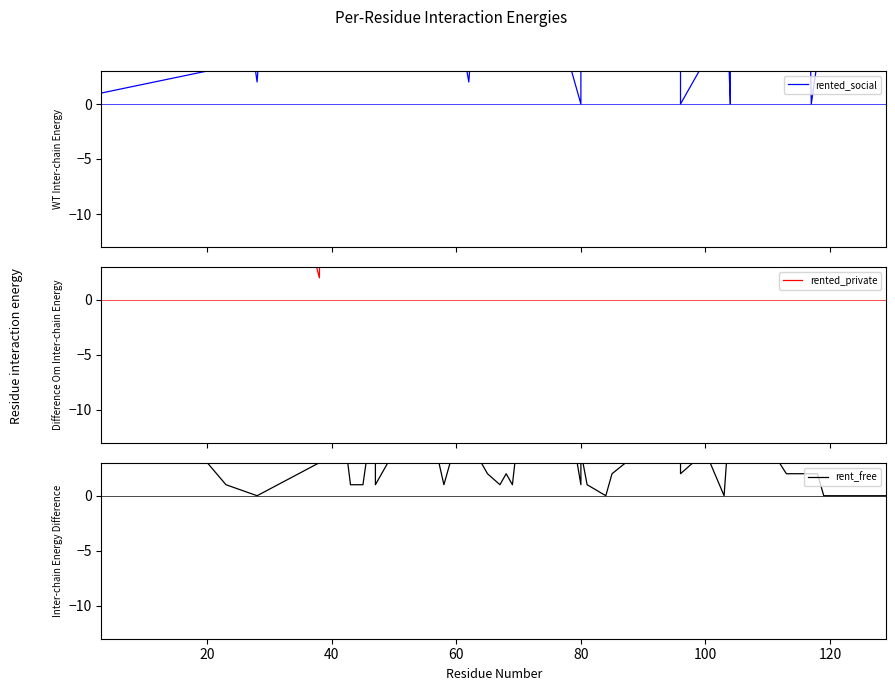

What is the value of the rented_social point at the 15th from the left?

2